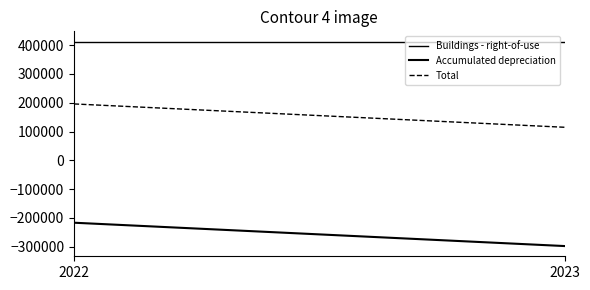

At which label is Accumulated depreciation closest to -257208?

2022